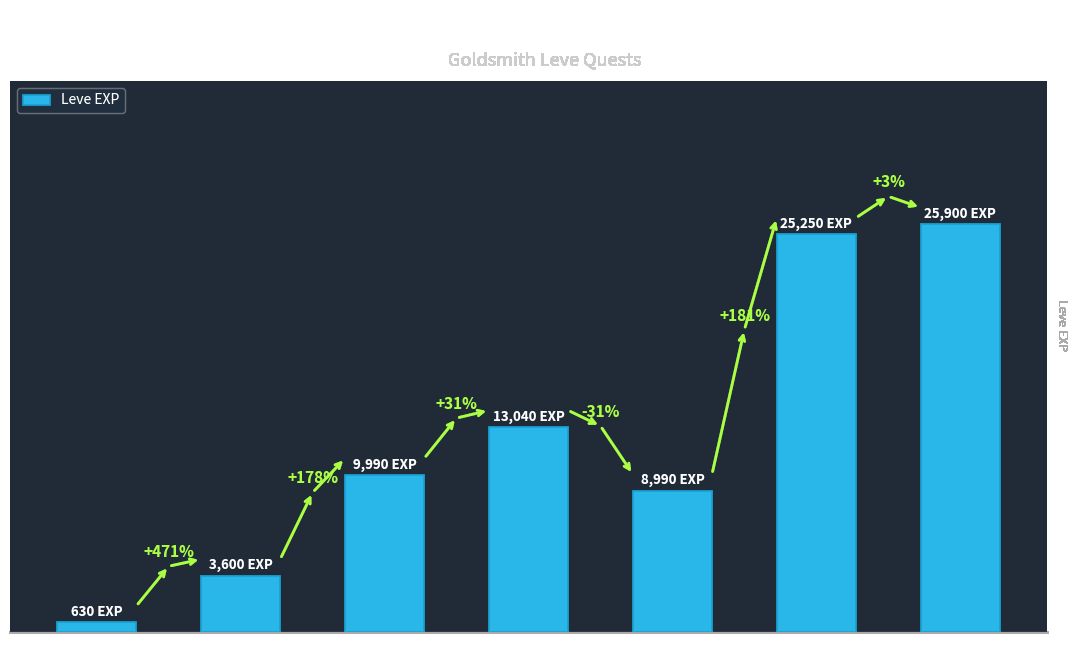

Does the chart contain any negative values?

No